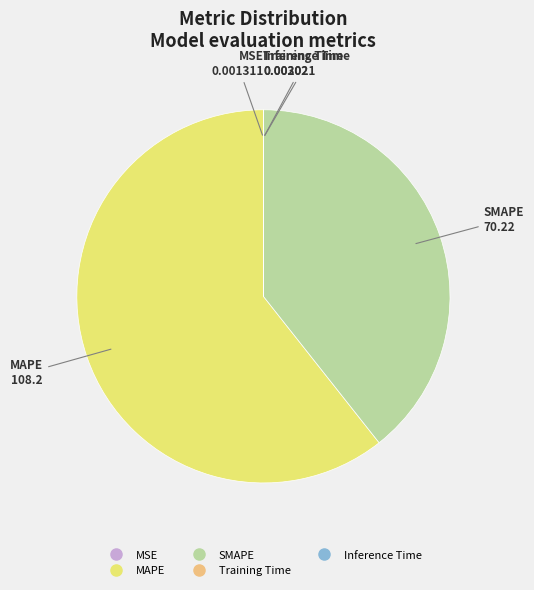

What is the majority slice?

MAPE